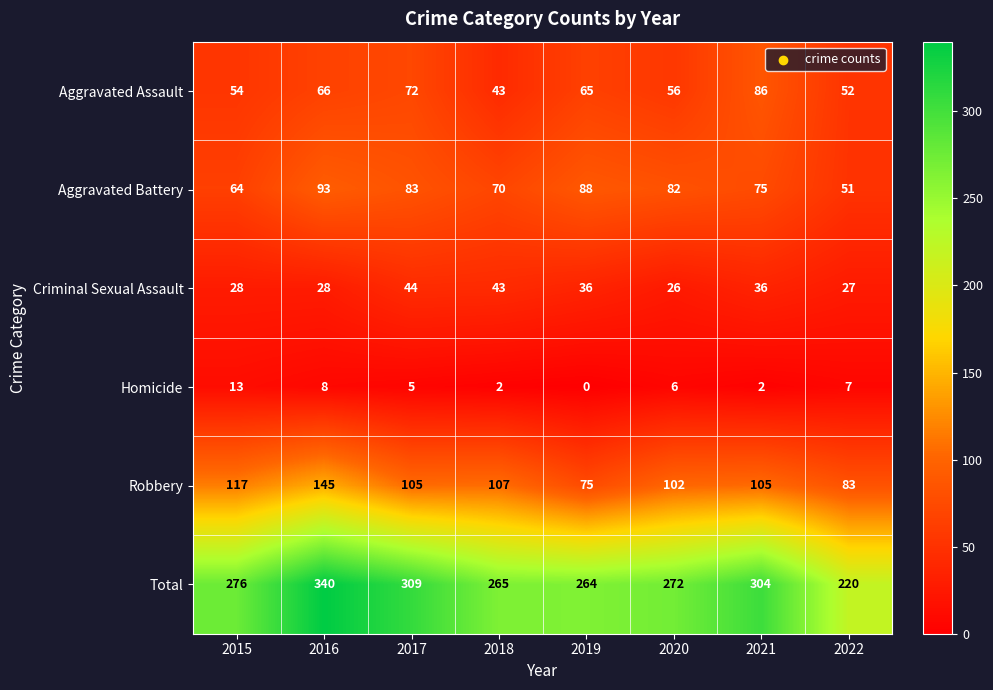

What is the difference between the Aggravated Assault values at 2017 and 2018?

29